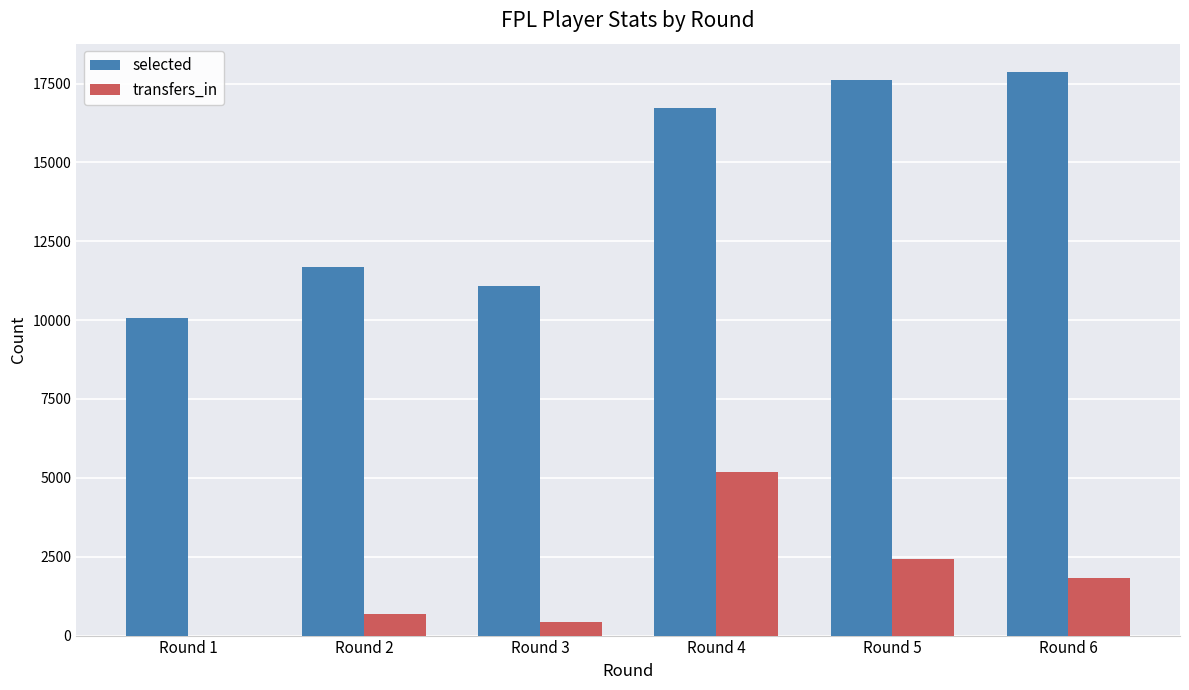

Does the chart contain stacked bars?

No